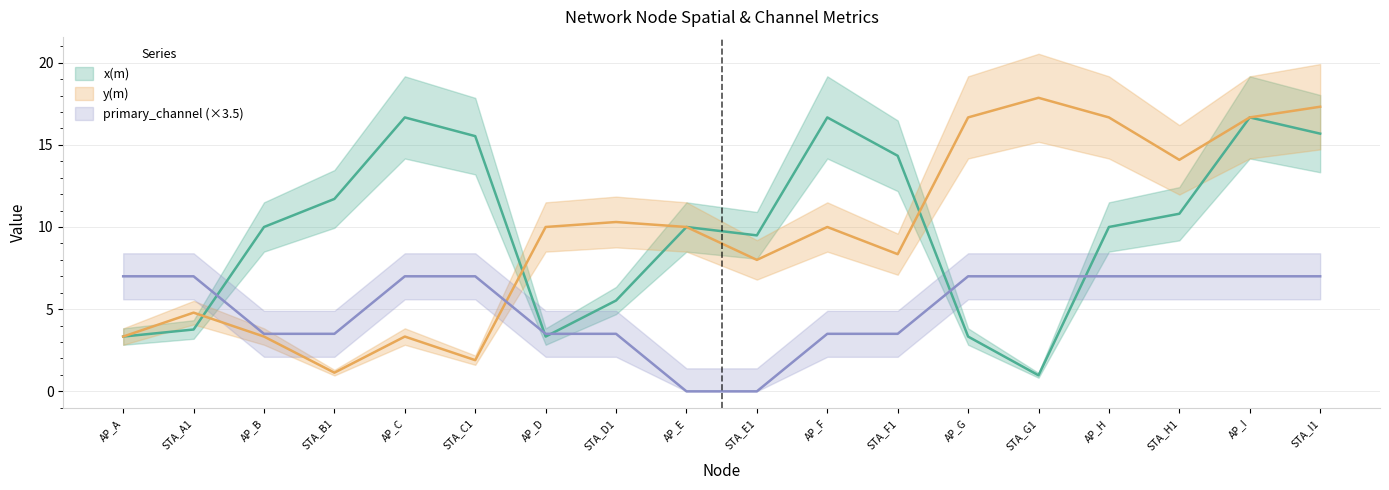

What is the difference between the y(m) values at STA_I1 and AP_D?

7.3